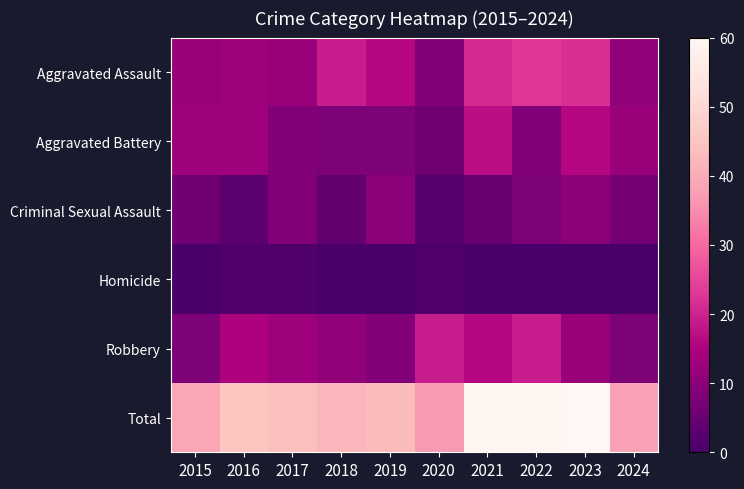

Reading right to left, what are all the values shown in this chart?

Aggravated Assault: 2024=11	2023=22	2022=23	2021=21	2020=9	2019=16	2018=19	2017=12	2016=13	2015=12
Aggravated Battery: 2024=12	2023=16	2022=9	2021=17	2020=6	2019=8	2018=8	2017=9	2016=13	2015=13
Criminal Sexual Assault: 2024=7	2023=10	2022=8	2021=5	2020=2	2019=10	2018=4	2017=9	2016=3	2015=6
Homicide: 2024=0	2023=0	2022=0	2021=0	2020=1	2019=0	2018=0	2017=1	2016=1	2015=0
Robbery: 2024=8	2023=12	2022=19	2021=16	2020=19	2019=9	2018=11	2017=13	2016=15	2015=8
Total: 2024=38	2023=60	2022=59	2021=59	2020=37	2019=43	2018=42	2017=44	2016=45	2015=39